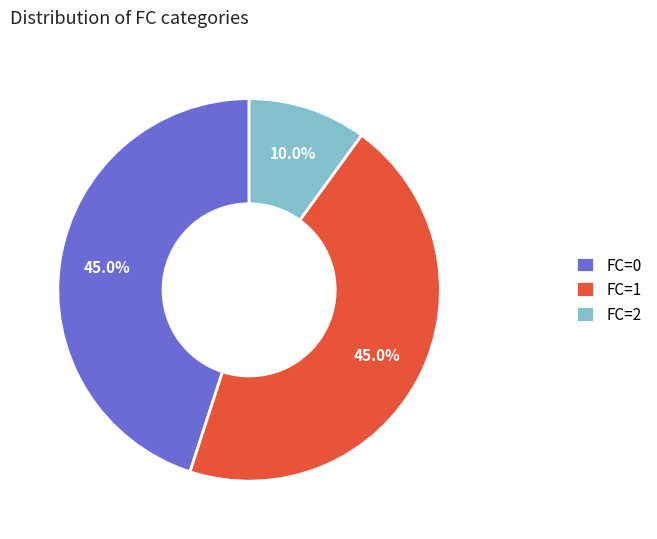

To the nearest percent, what portion does FC=1 represent?

45%